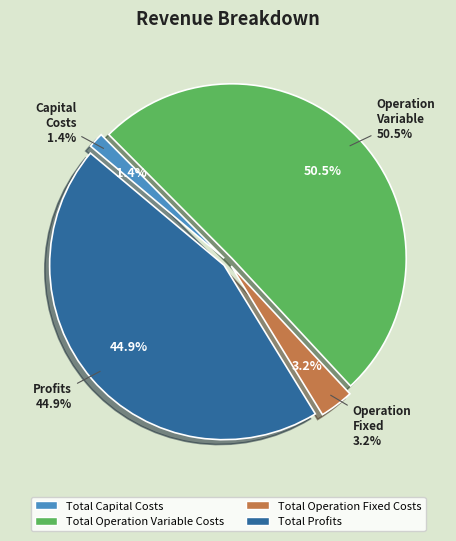

How many slices are in this pie chart?

4